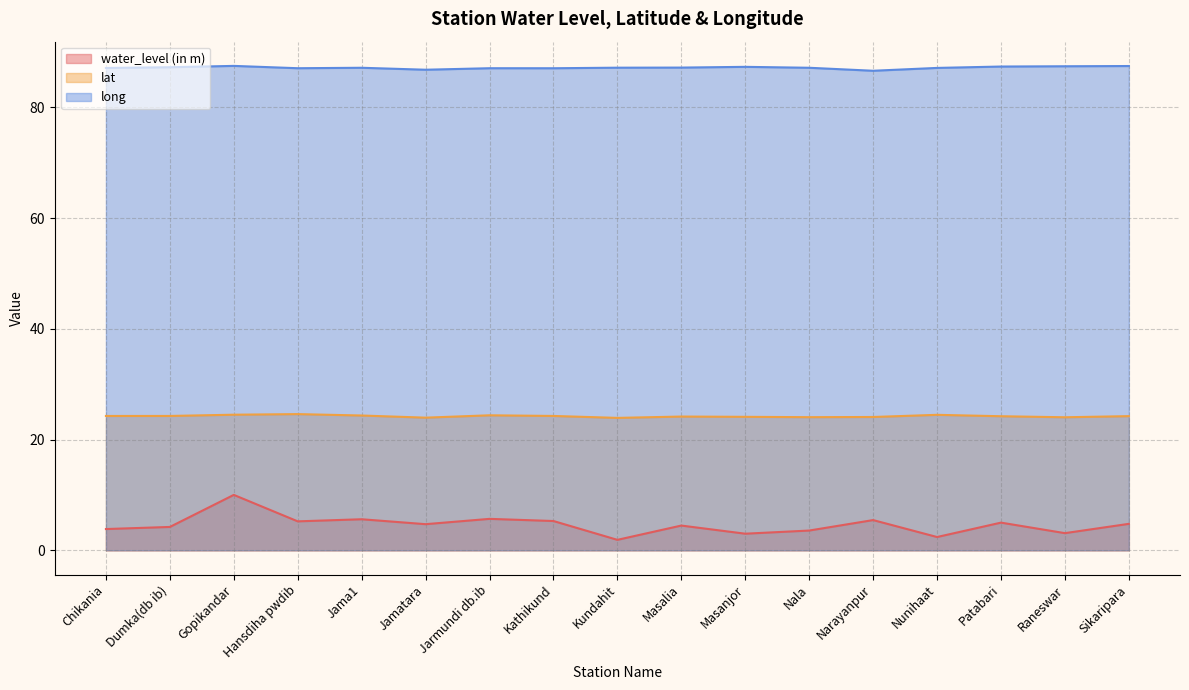

What is the value of the water_level (in m) point at the 3rd from the left?

10.0